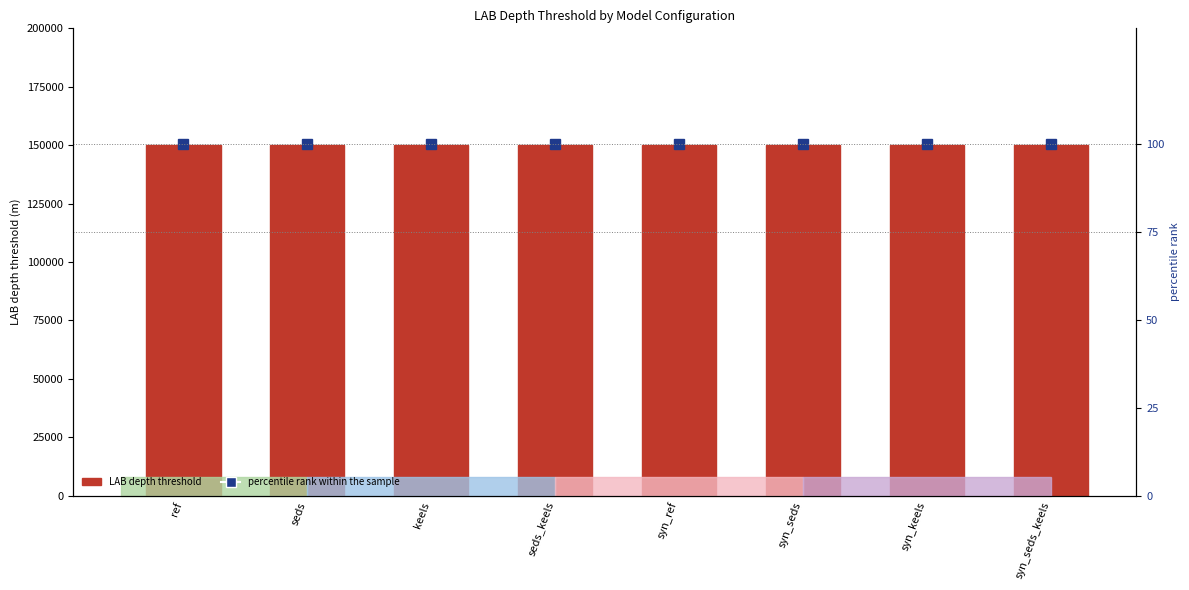

What is the difference between the highest and lowest values at syn_seds_keels?

149900